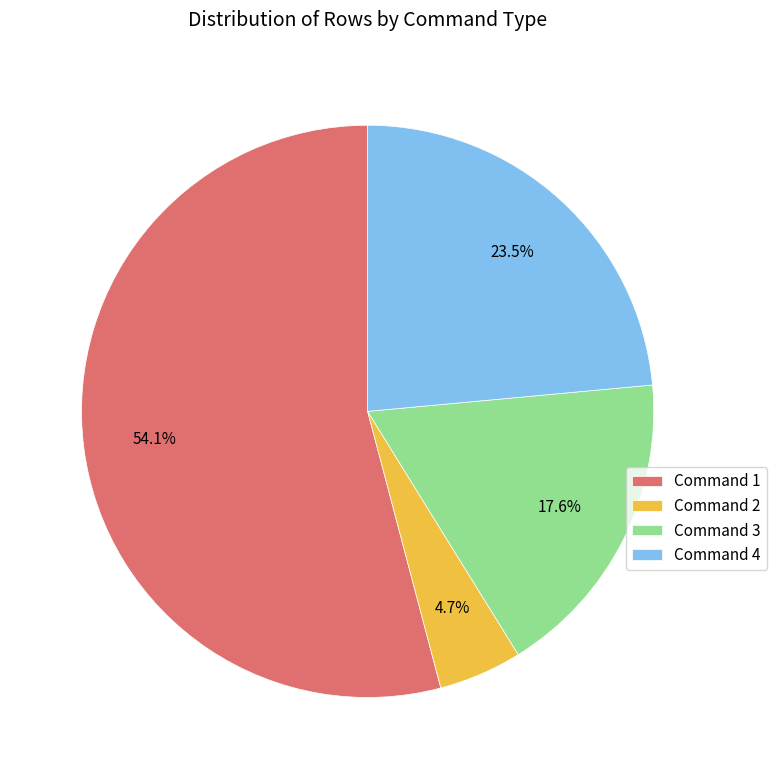

Between Command 1 and Command 2, which is larger?

Command 1